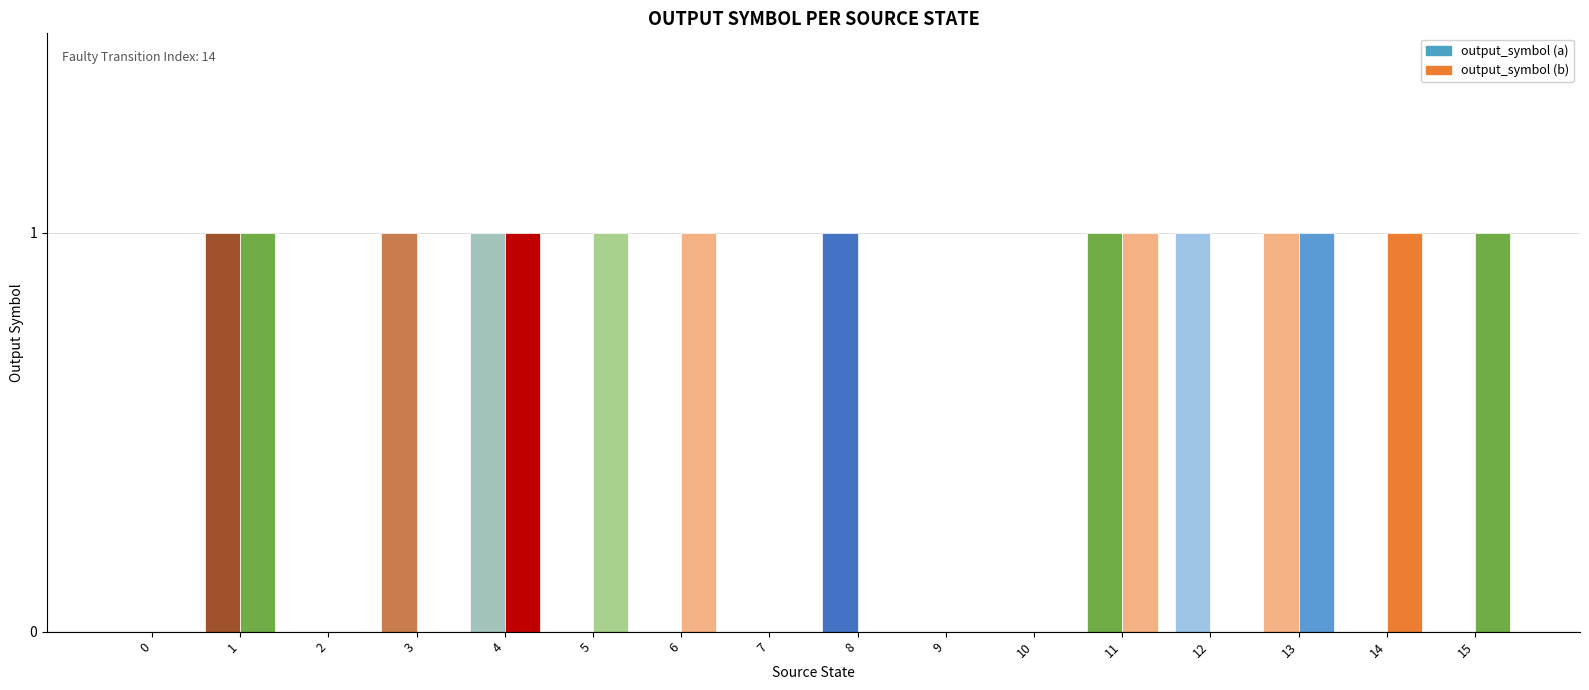

Rank the series by their maximum value, from highest to lowest.

output_symbol (a), output_symbol (b)